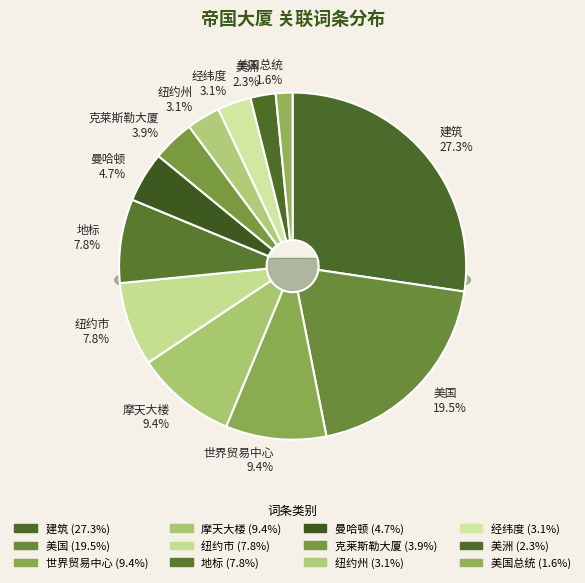

Combined, what portion of the pie is 世界贸易中心 and 纽约州?

12.5%